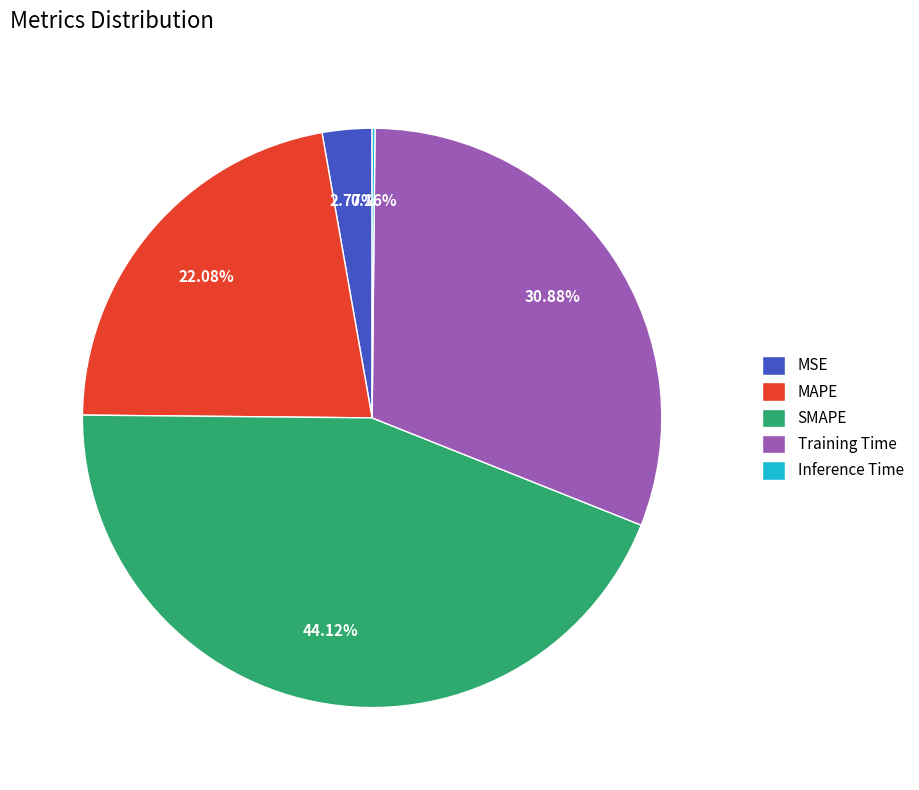

What is the largest slice in the pie chart?

SMAPE